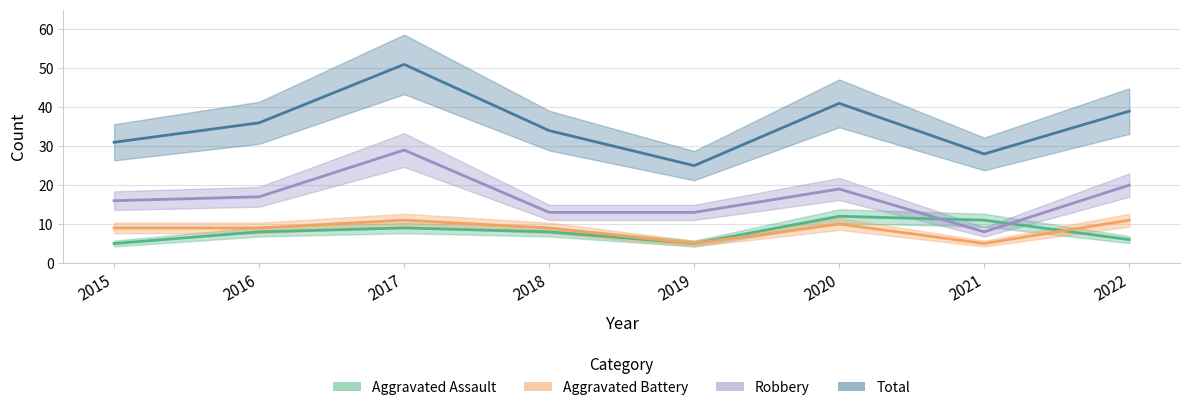

What is the difference between the Aggravated Battery values at 2018 and 2017?

2